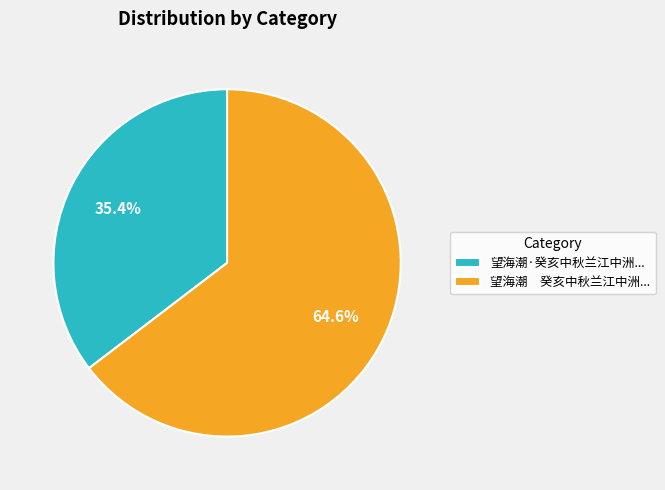

What is the smallest slice in the pie chart?

望海潮·癸亥中秋兰江中洲...